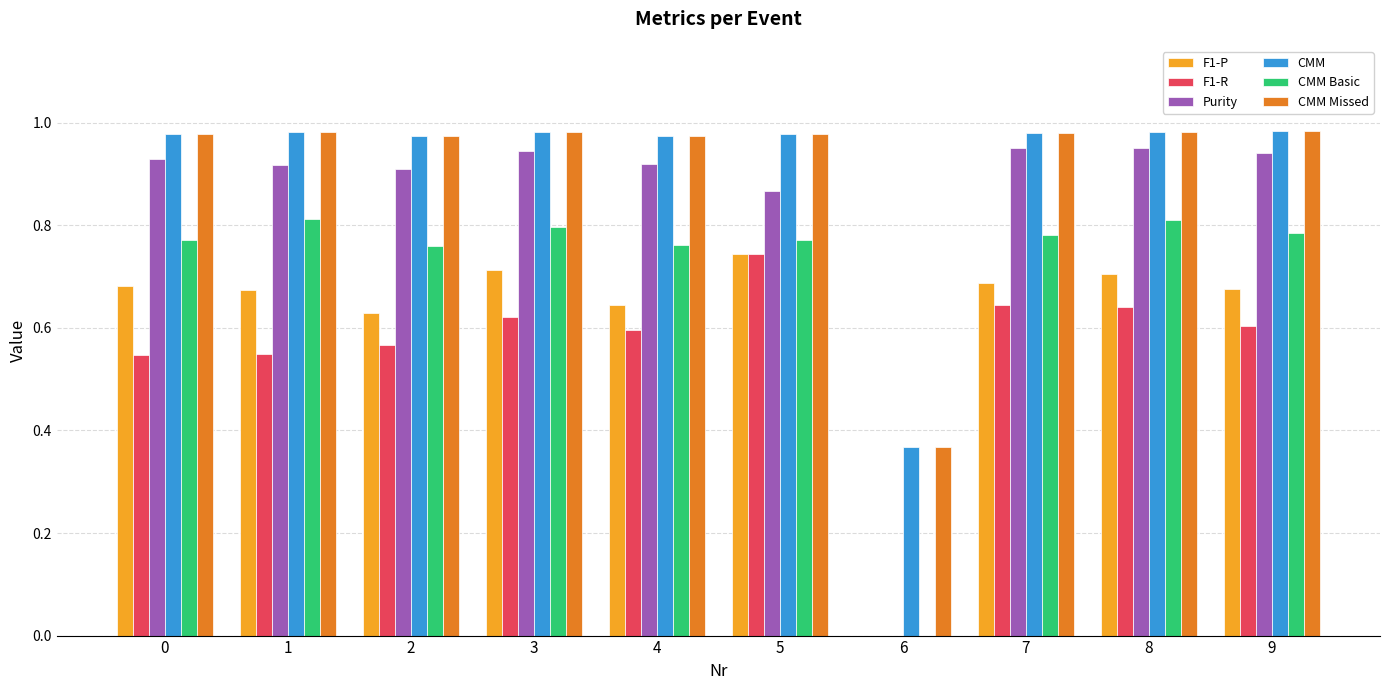

Is the value of CMM Missed at 6 greater than the value of CMM Basic at 3?

No